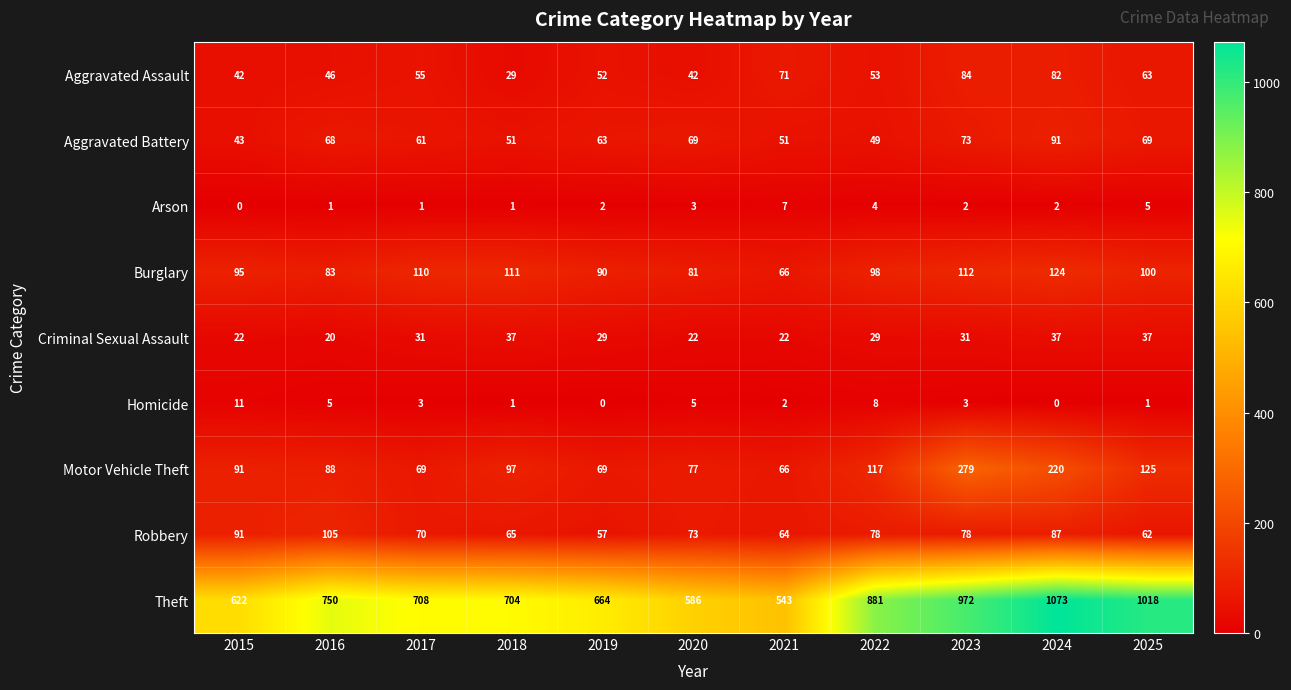

What is the approximate value of Theft at 2017, to the nearest 10?

710